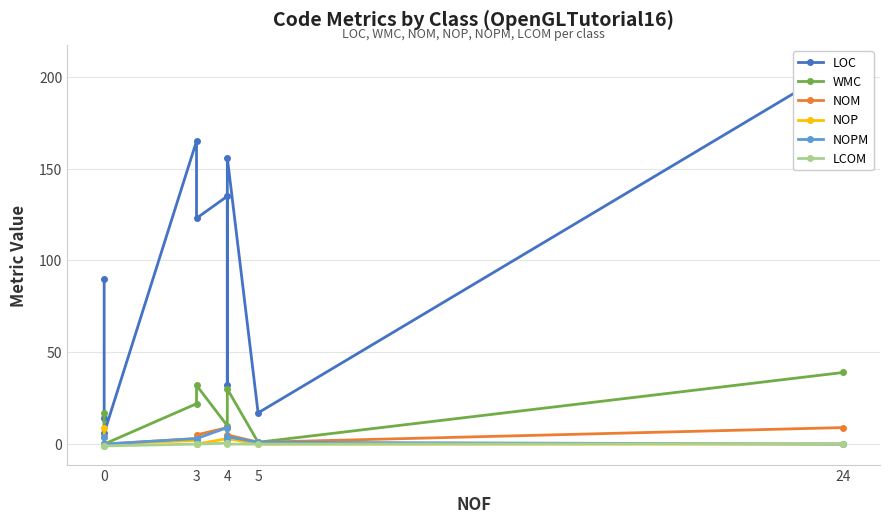

The LCOM series shows -1.0 at 0. True or false?

True